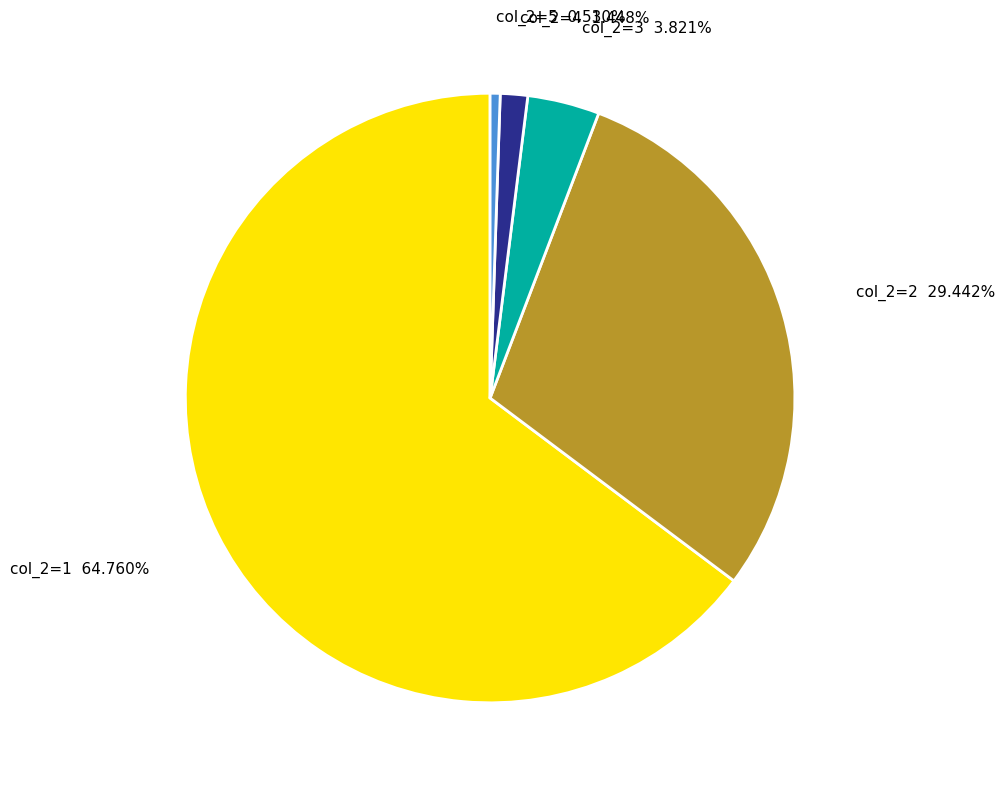

Is there a majority slice in this chart?

Yes